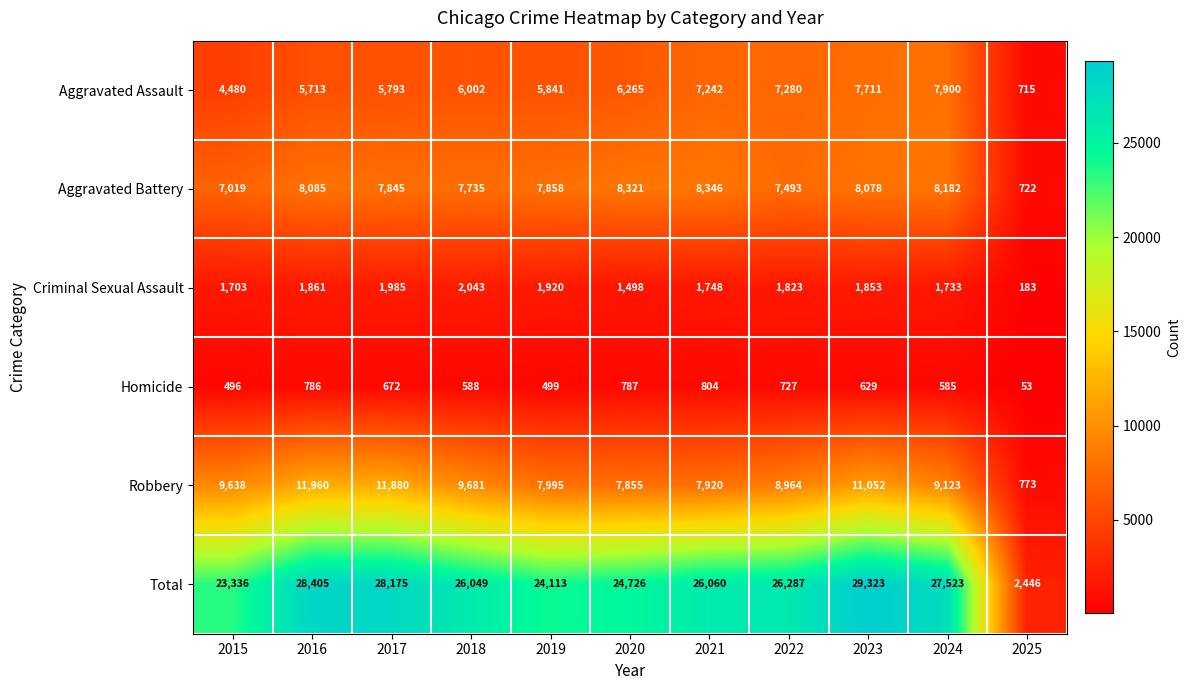

Where does the Robbery series first go above 9123?

2015